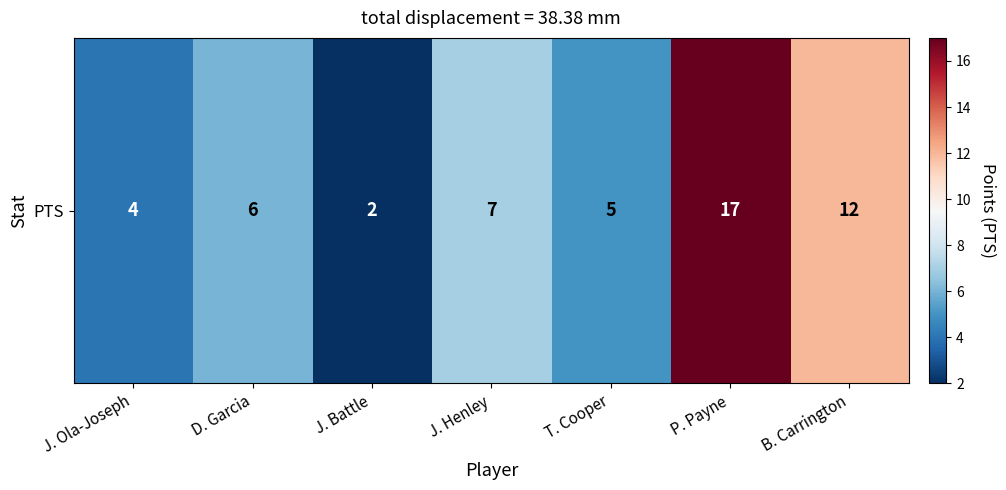

Reading left to right, what are all the values shown in this chart?

J. Ola-Joseph=4	D. Garcia=6	J. Battle=2	J. Henley=7	T. Cooper=5	P. Payne=17	B. Carrington=12